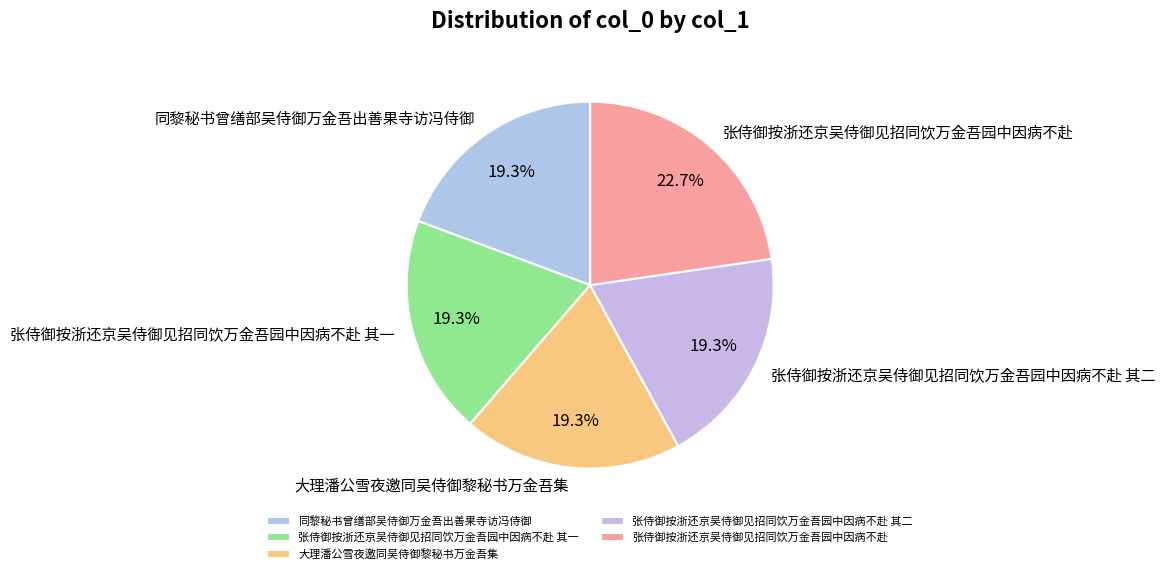

Which category has the biggest portion of the pie?

张侍御按浙还京吴侍御见招同饮万金吾园中因病不赴